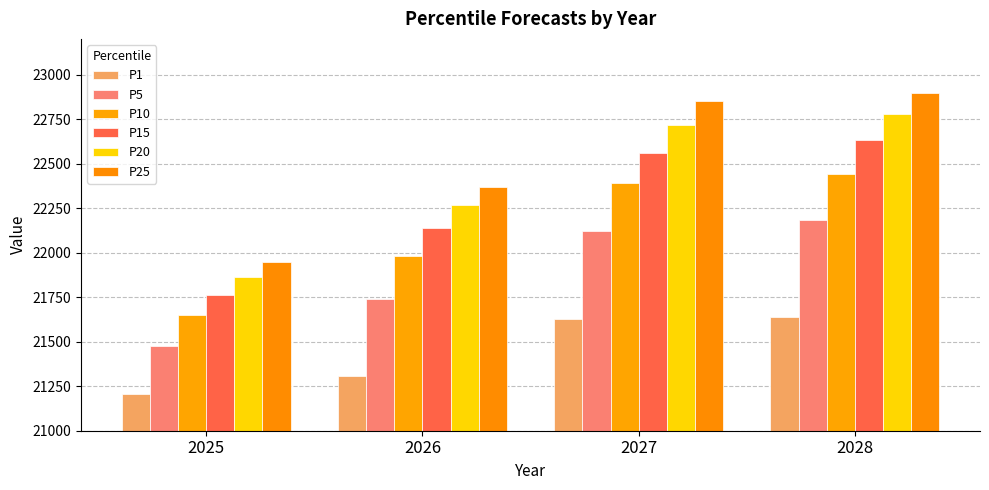

What is the sum of all P20 values?

89618.0